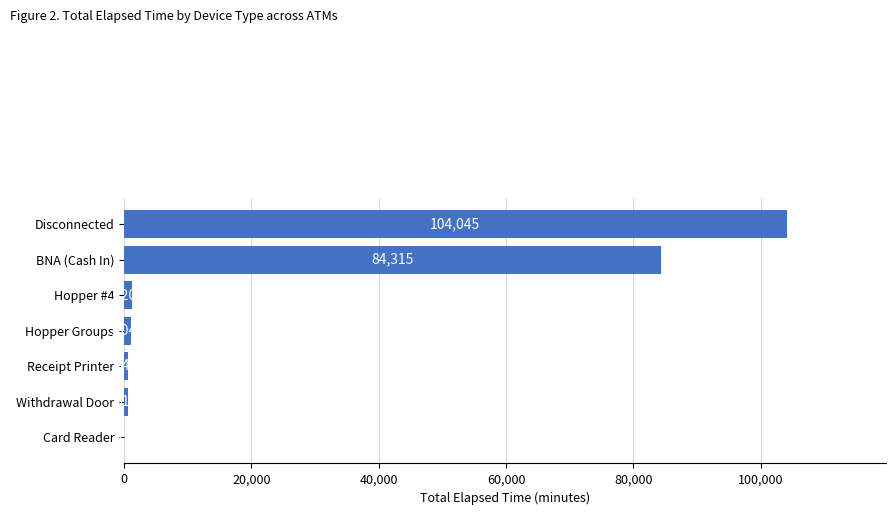

Which label corresponds to the largest value in the chart?

Disconnected